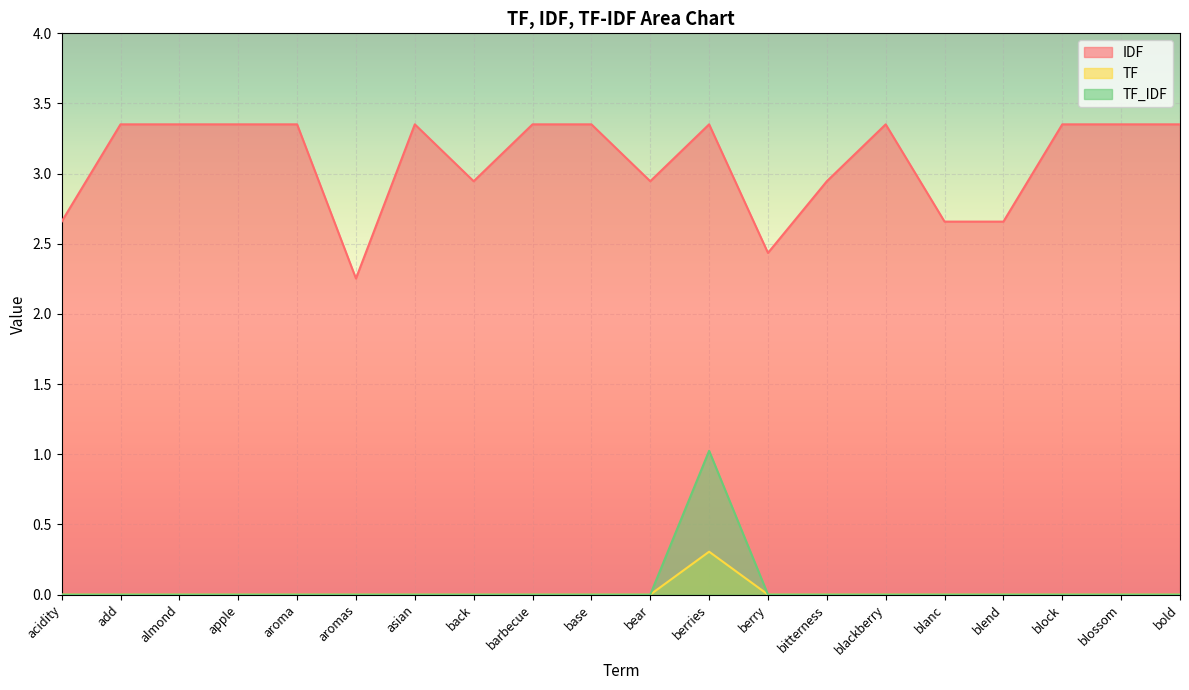

In TF_IDF, how many points are higher than both neighbors (excluding endpoints)?

1